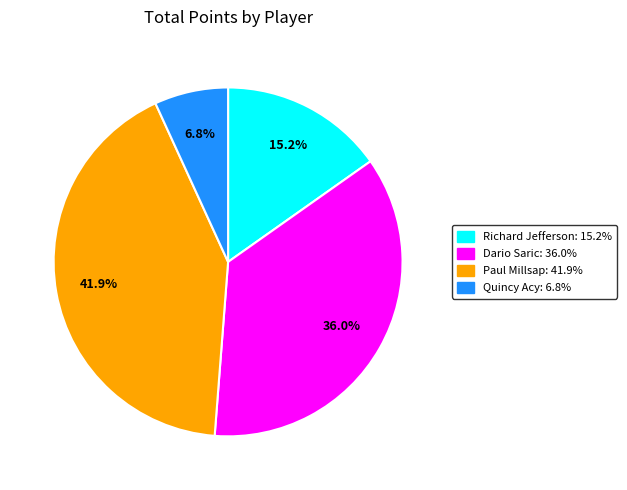

Is there a majority slice in this chart?

No